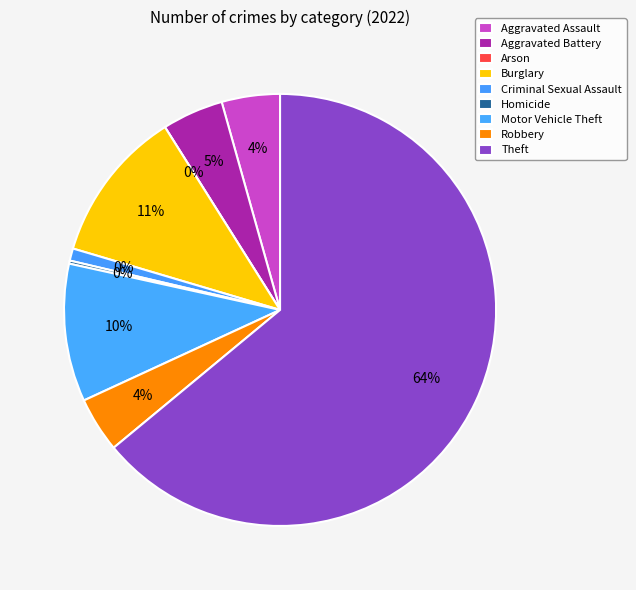

Between Burglary and Homicide, which is larger?

Burglary